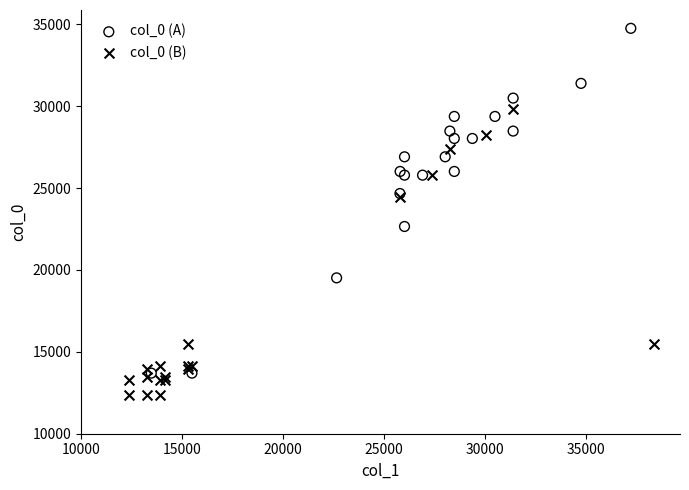

Which series reaches the maximum Y coordinate?

col_0 (A)